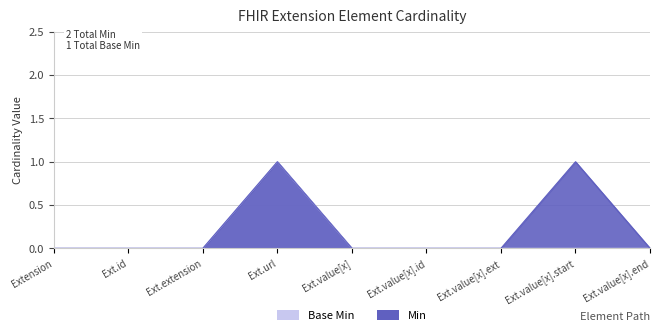

Does the chart display data point markers on the line(s)?

No